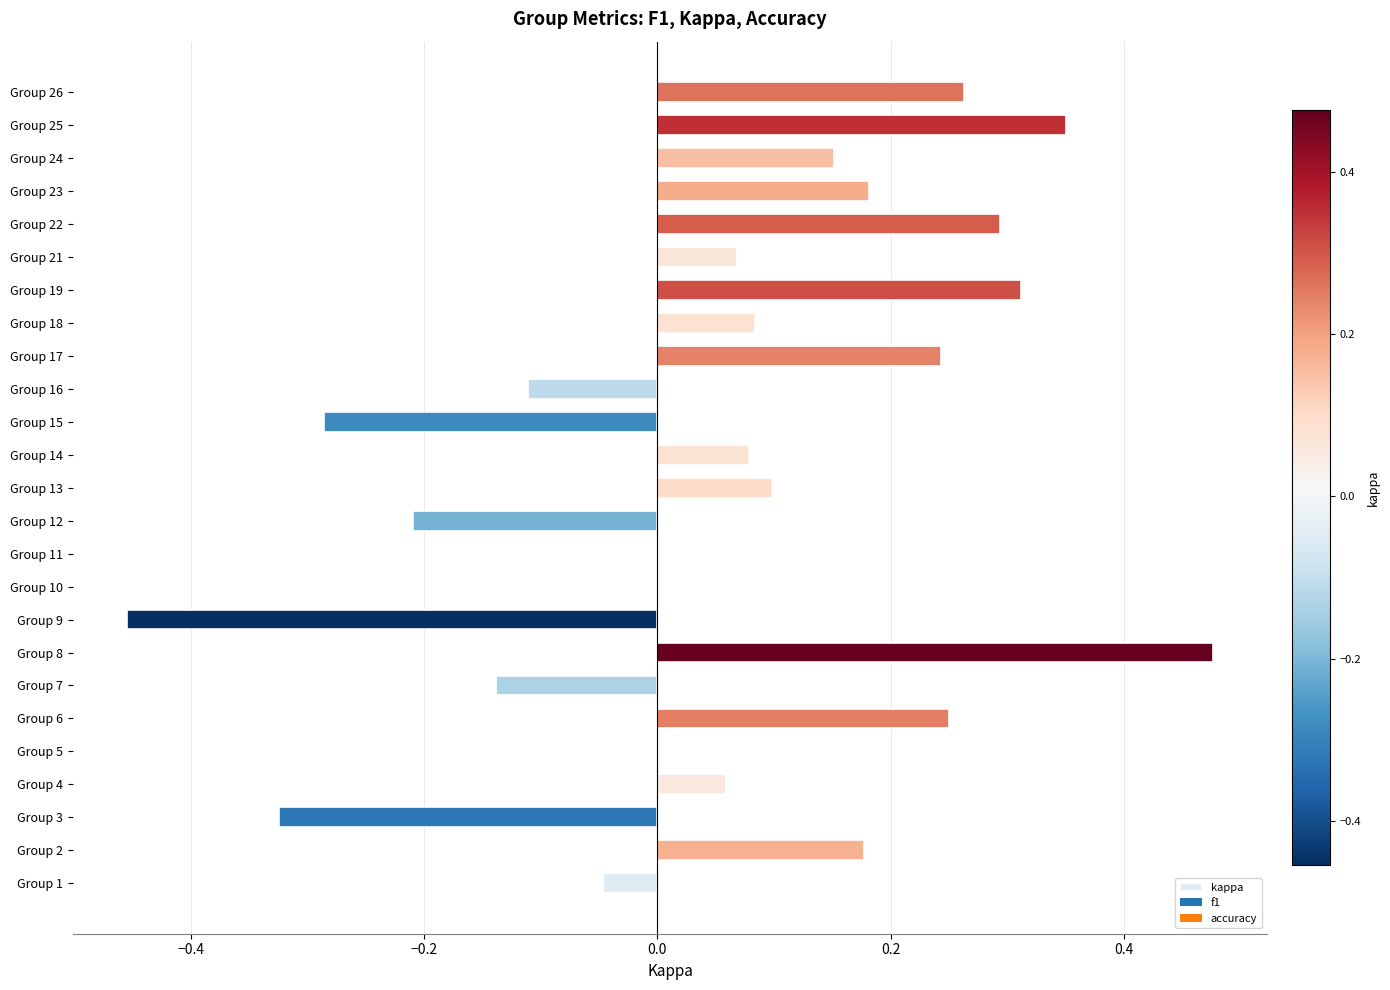

What is the sum of all values?

1.5